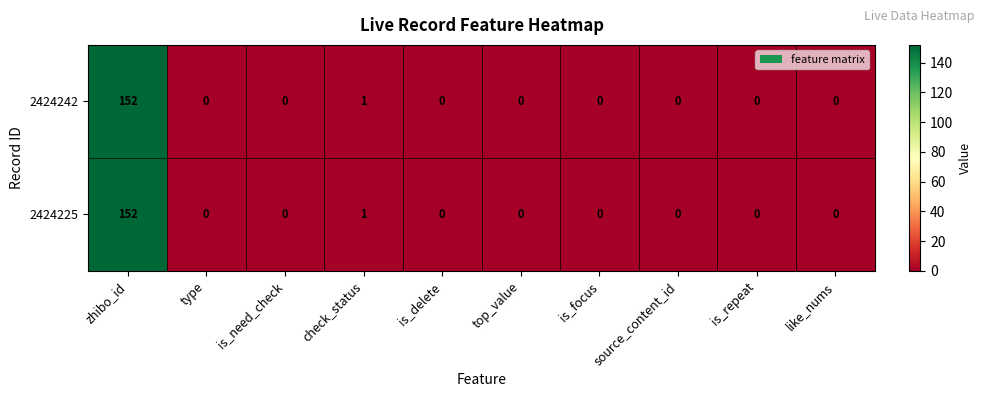

What is the average value of the 2424225 series?

15